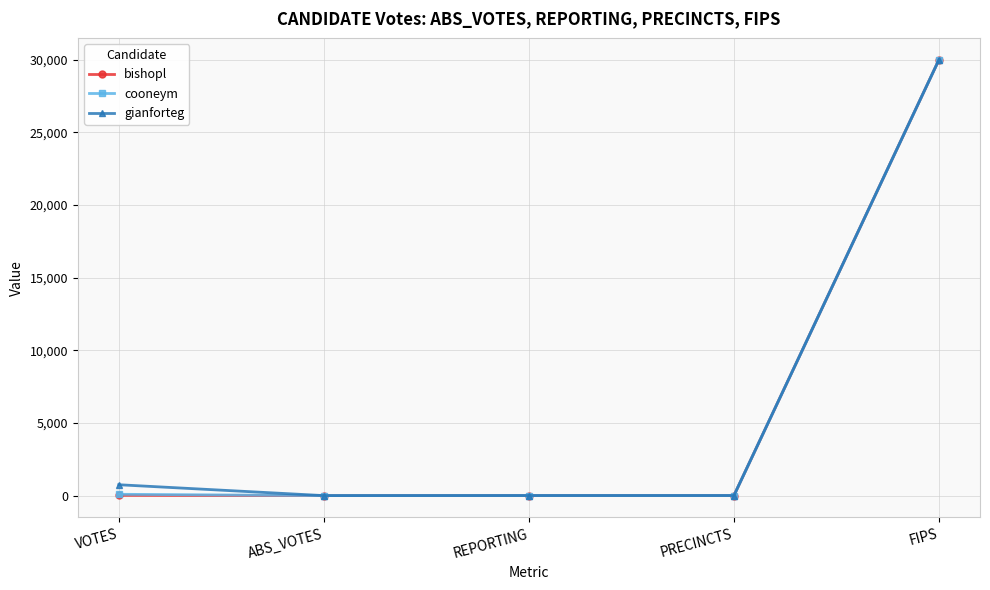

At which category is the sum across all series the highest?

FIPS